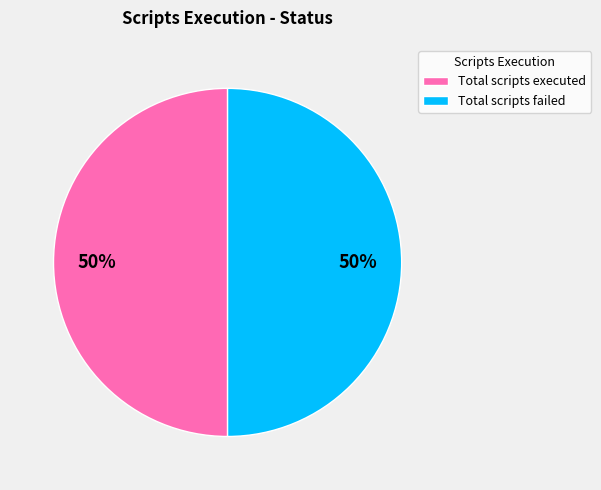

Combined, do Total scripts failed and Total scripts executed account for over 50%?

Yes